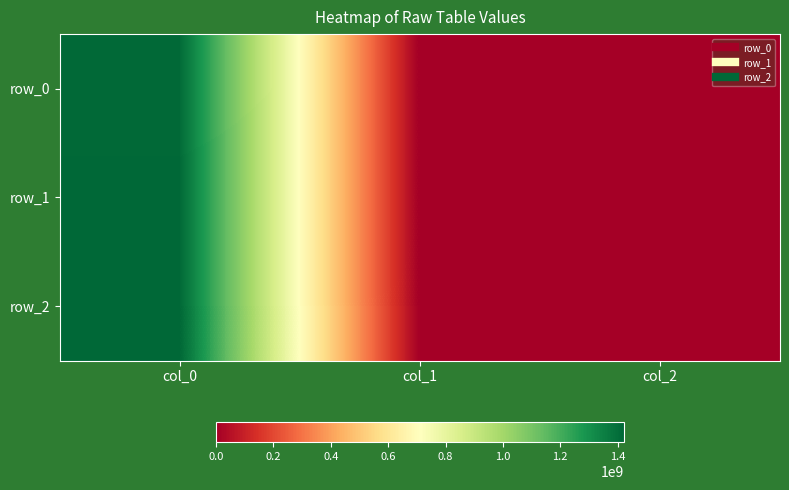

Rank the series at col_0 from lowest to highest value.

row_0, row_1, row_2